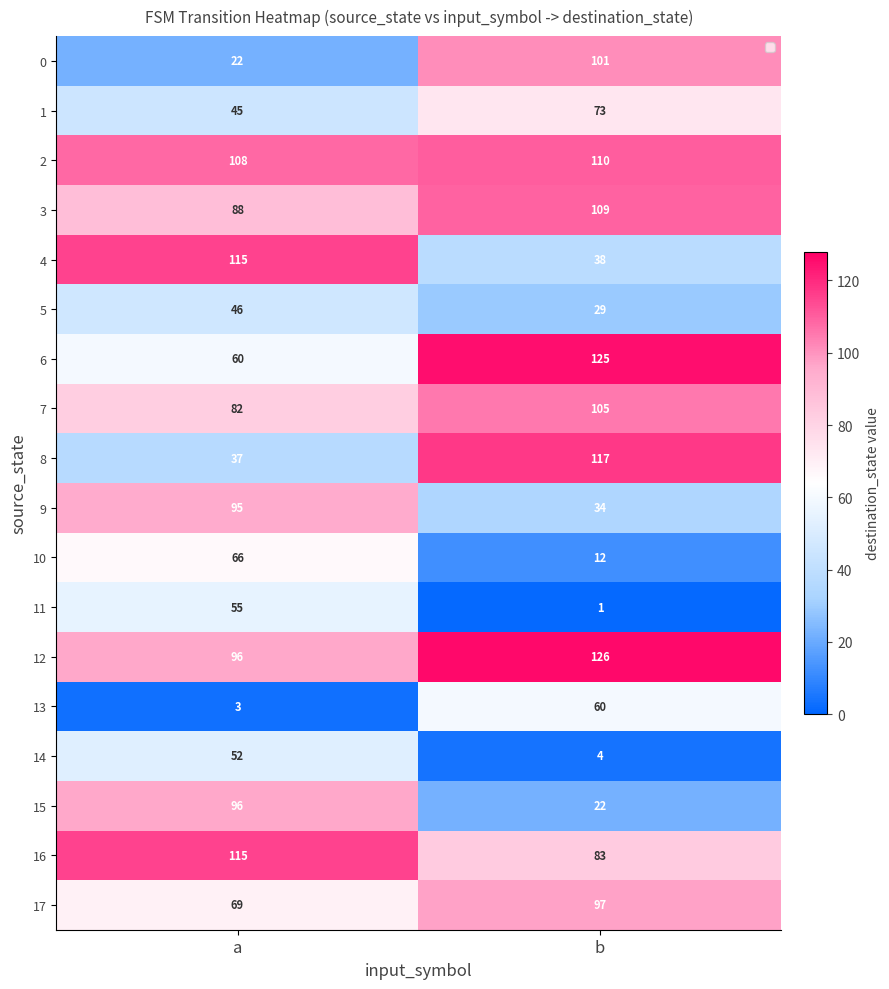

At how many categories does at least one series exceed 64?

2